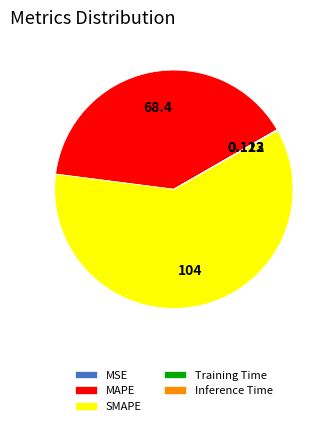

Which category has the biggest portion of the pie?

SMAPE